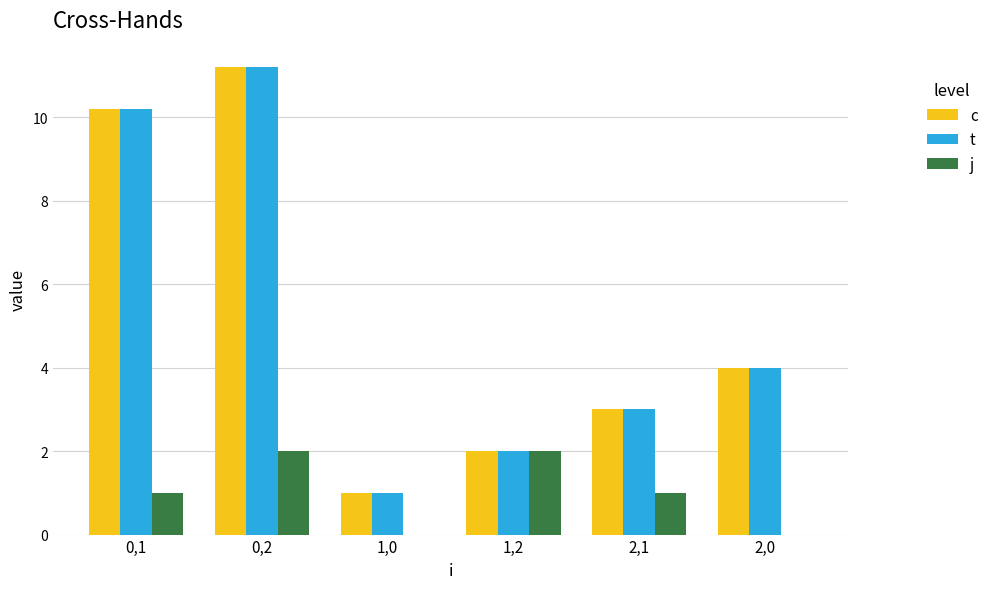

Are the bars grouped side by side (vs. stacked)?

Yes